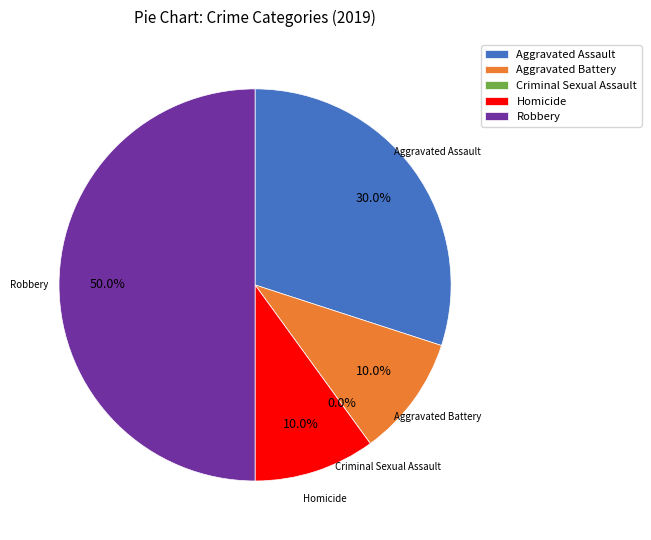

Does any single category account for the majority?

No